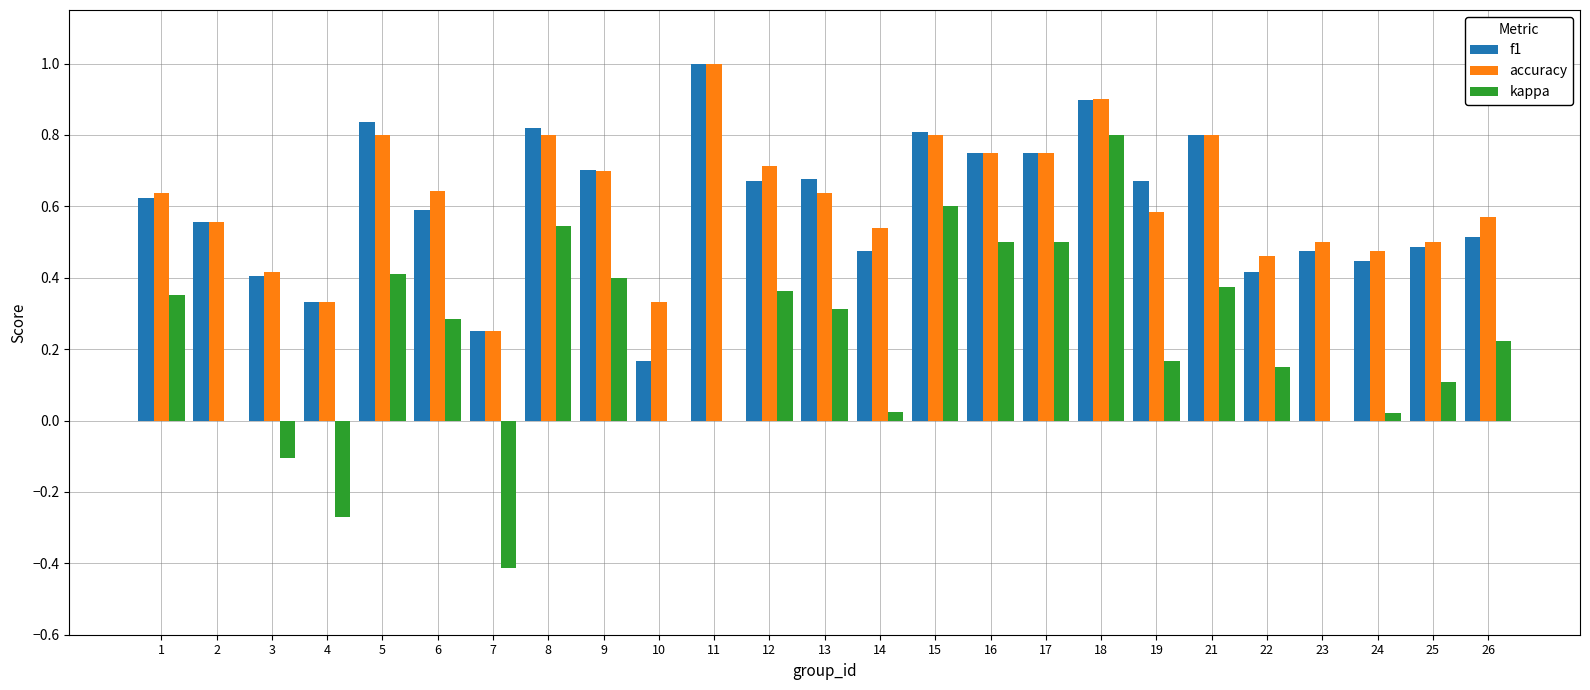

What is the highest value of the accuracy series?

1.0